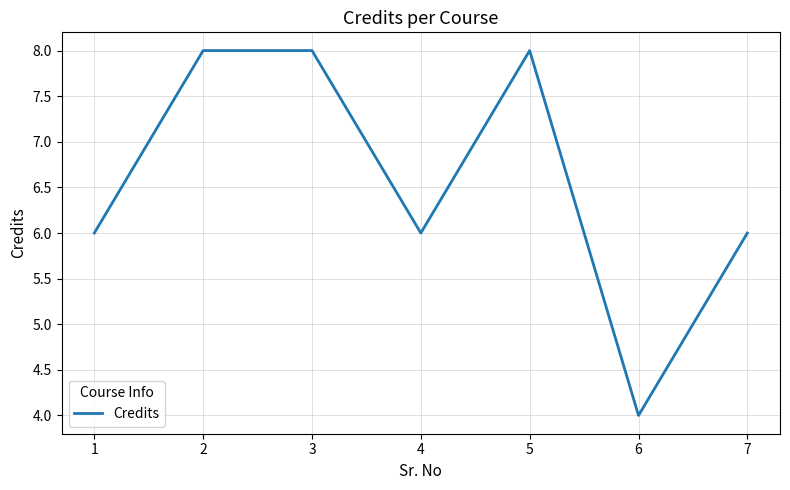

Where is the first local minimum?

4